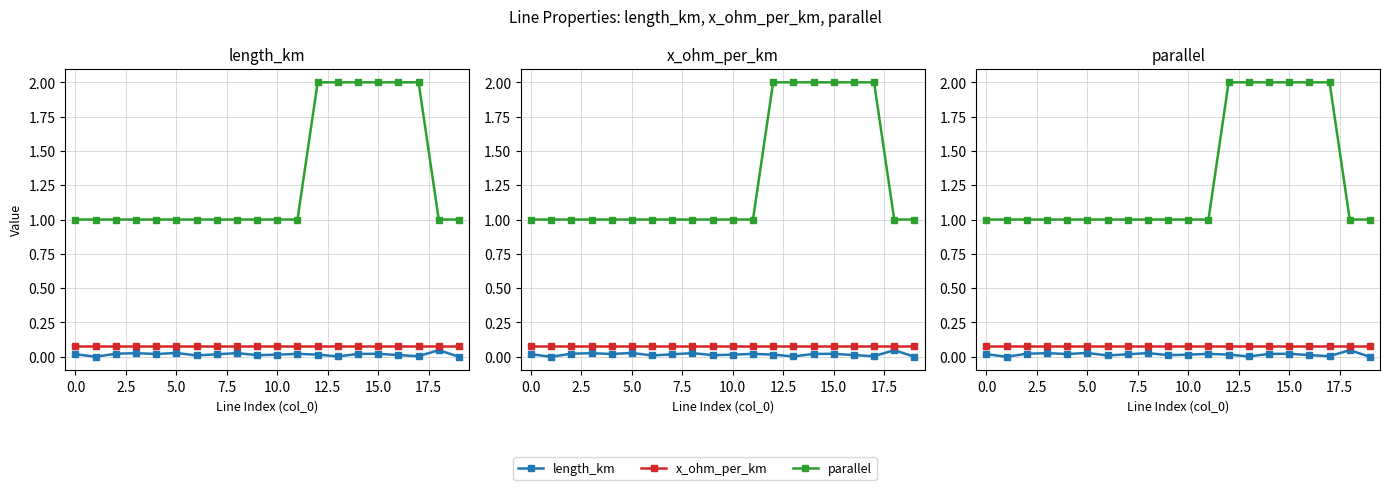

List the series in order of their peak value, highest first.

parallel, x_ohm_per_km, length_km